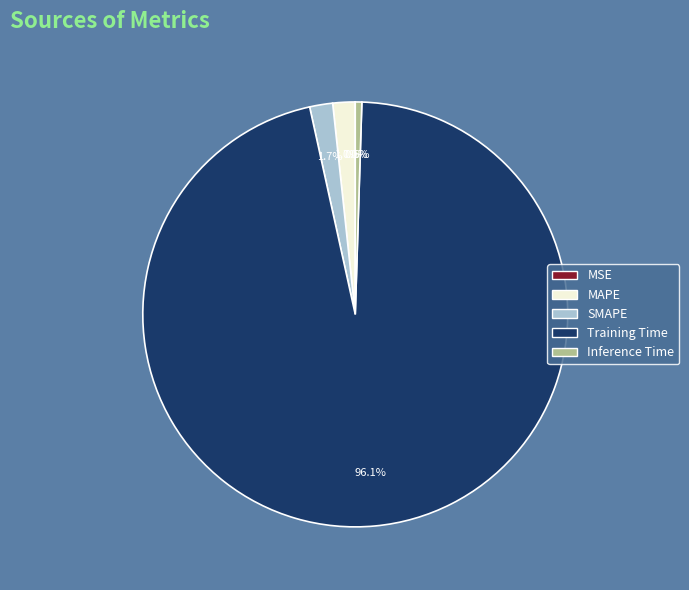

Which category has the biggest portion of the pie?

Training Time